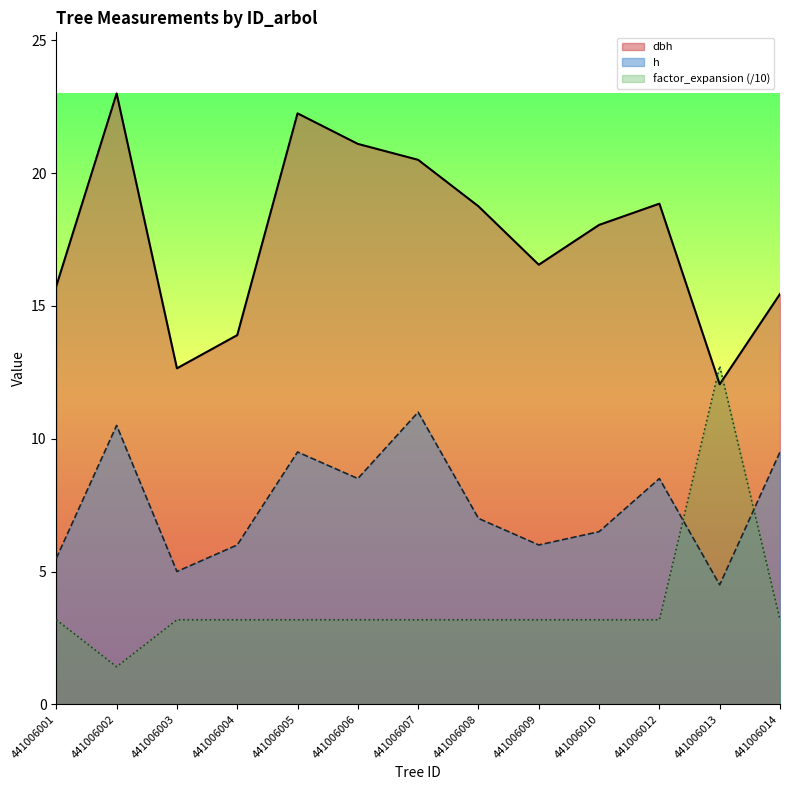

Rank the series at 441006005 from highest to lowest value.

dbh, h, factor_expansion (/10)